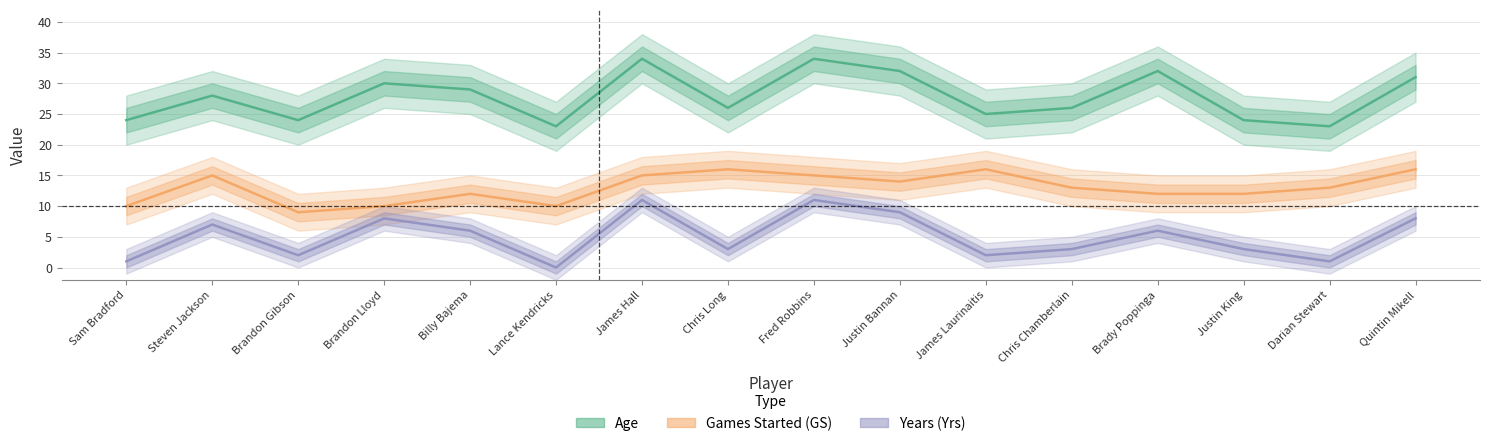

The value of yrs at Quintin Mikell is 6. True or false?

False